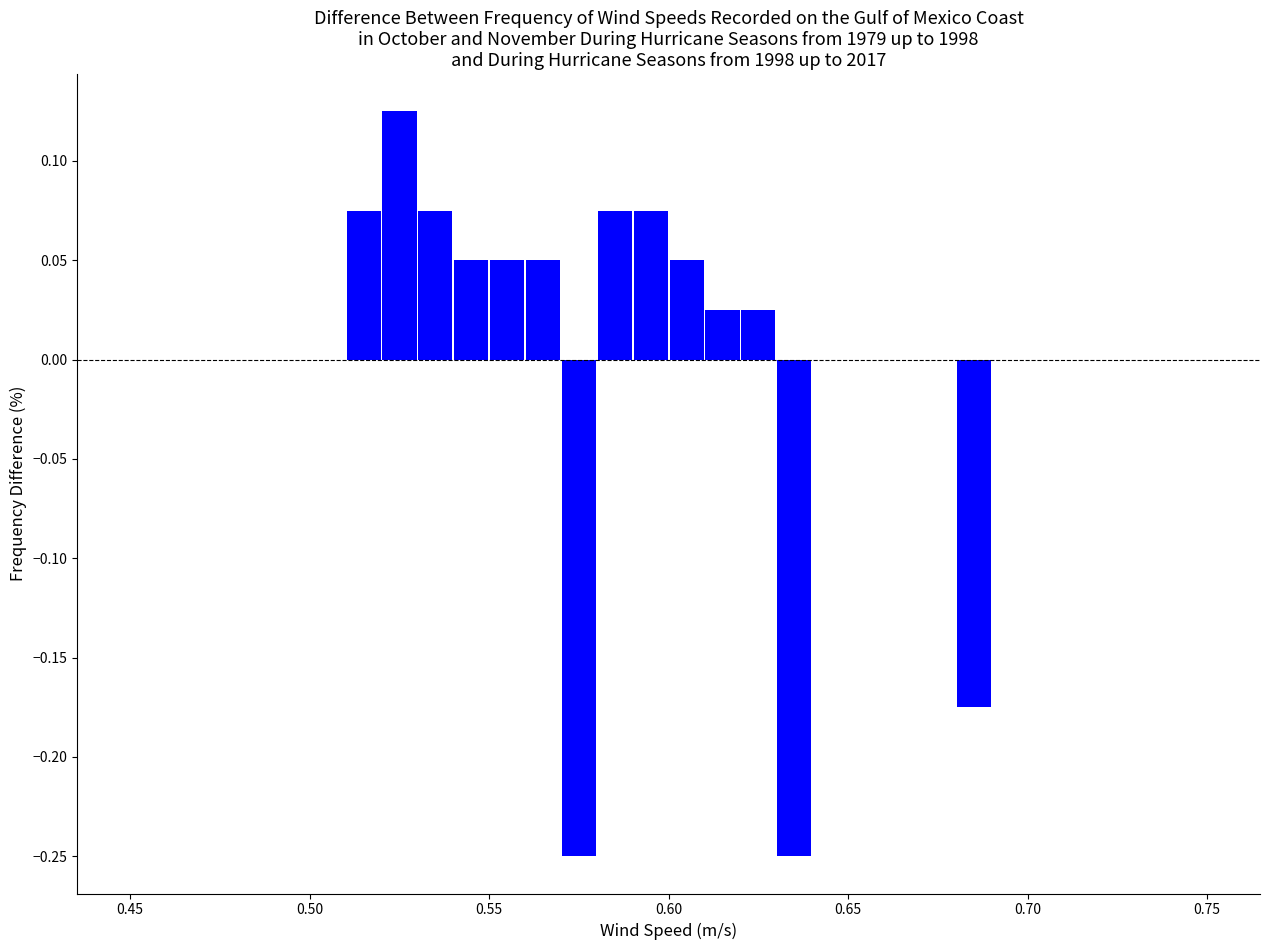

Around what value on the x-axis is the tallest bar? Give the approximate position of its centre, as read against the axis.

0.525